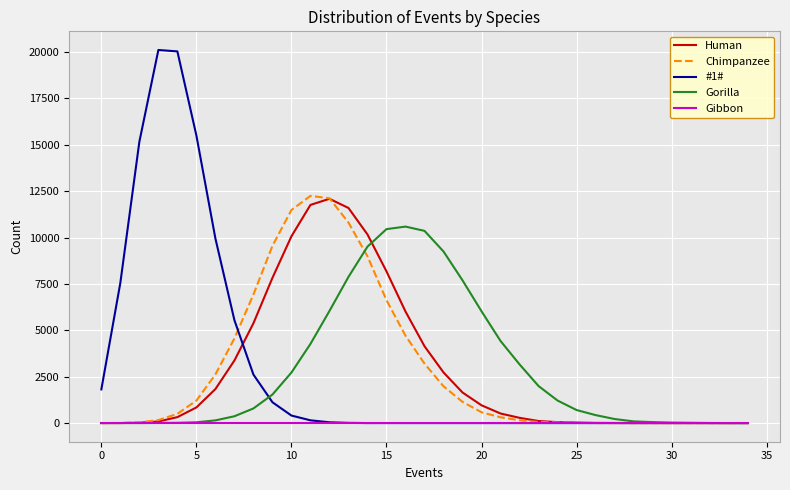

What is the maximum value for Gorilla?

10588